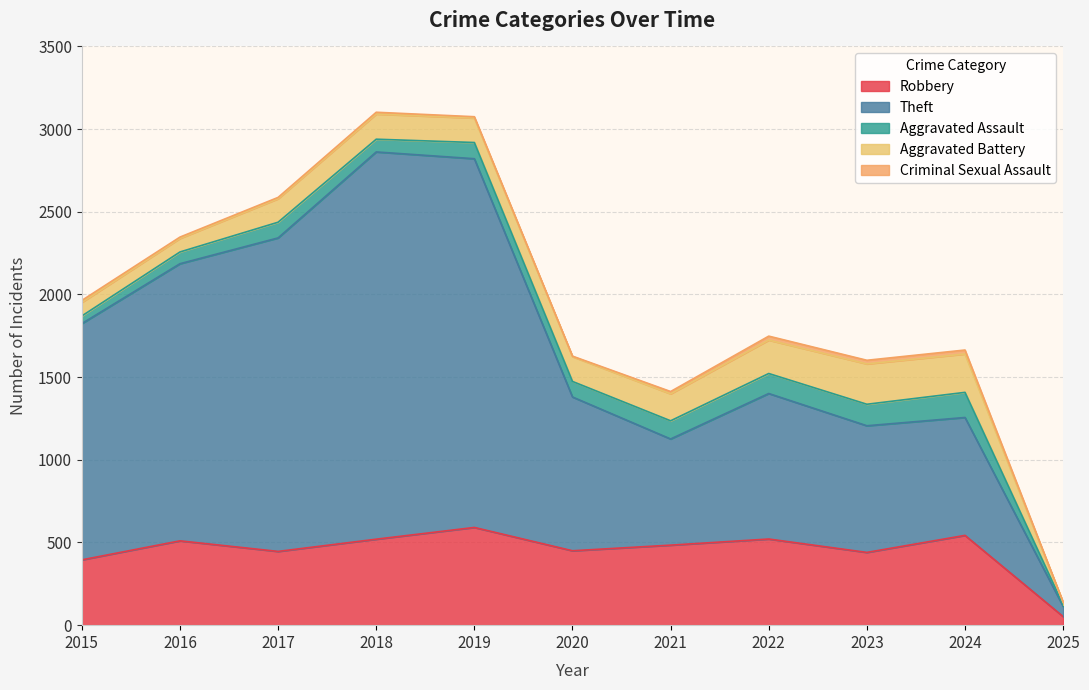

True or false: Aggravated Battery has more than 2 points higher than both neighbors.

False